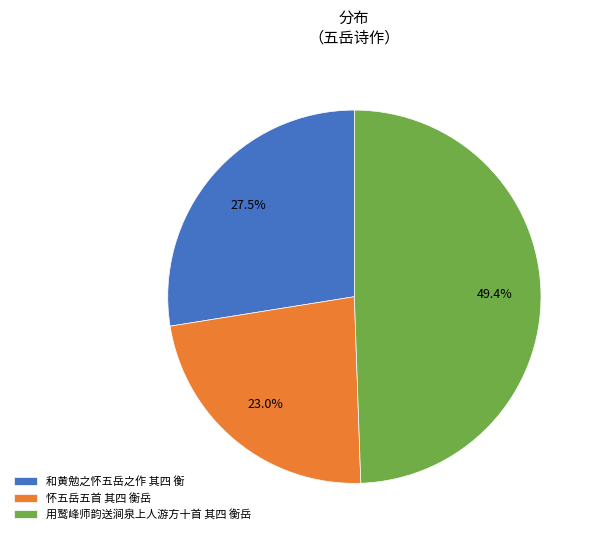

Is there any slice that represents more than half of the pie?

No